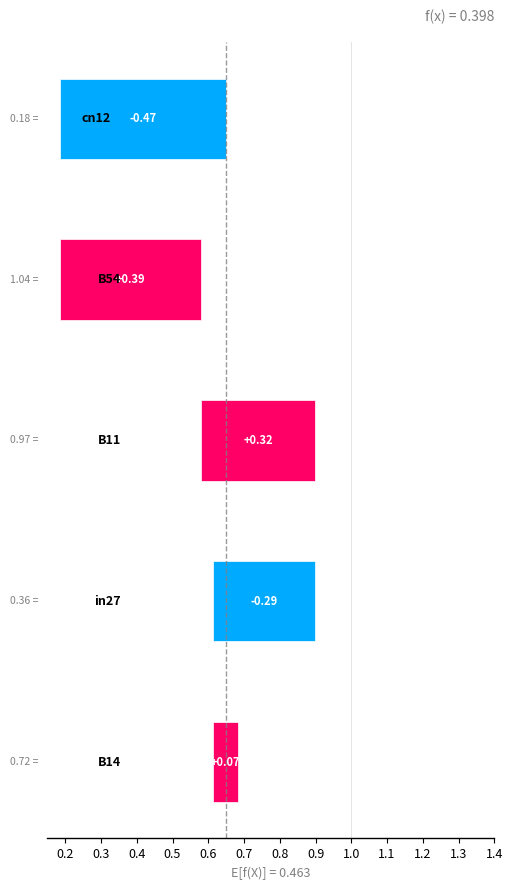

Between B14 and in27, which is larger?

B14